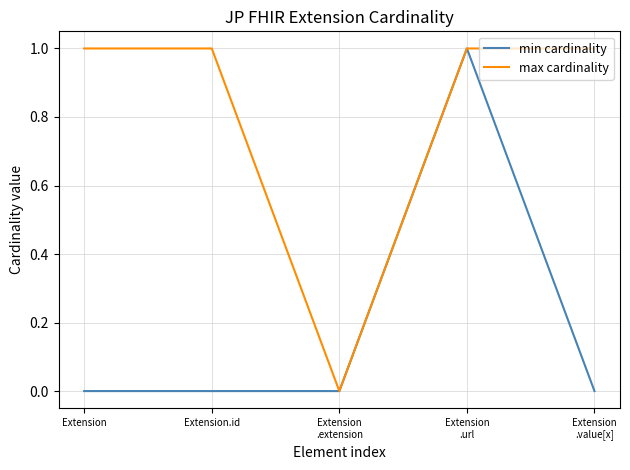

True or false: min cardinality has a value of 0 at Extension.

True